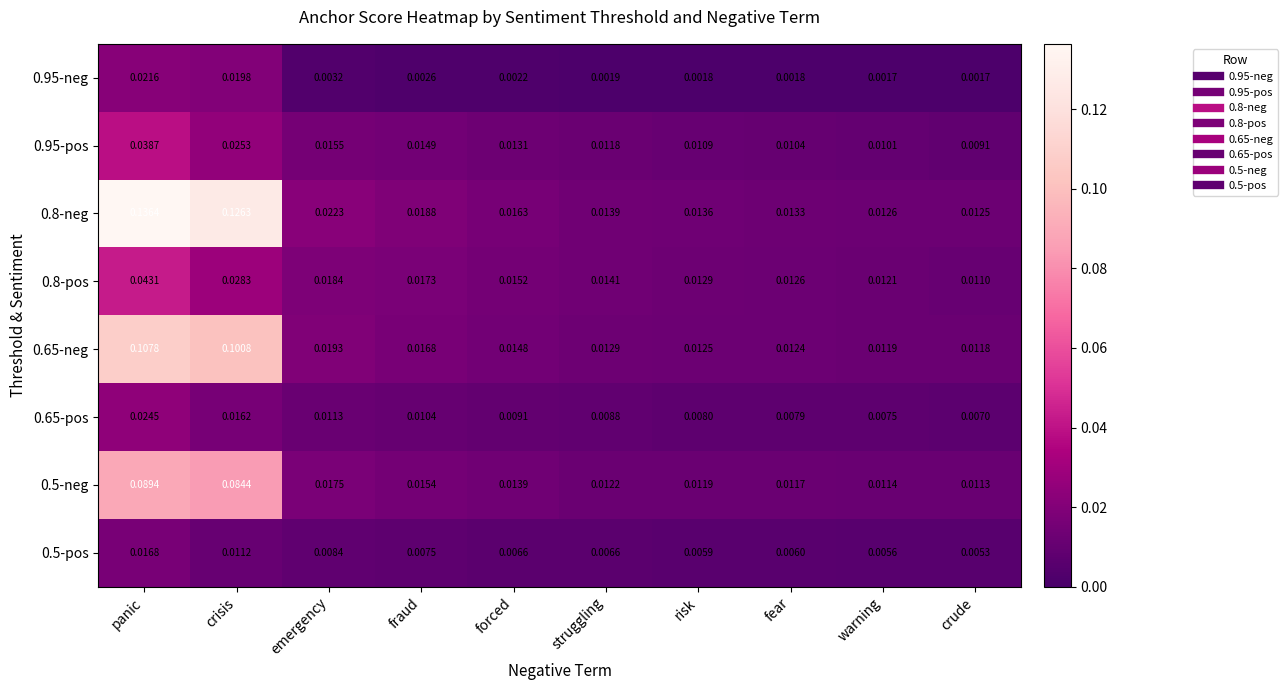

At which category does the chart reach its peak across all series?

panic